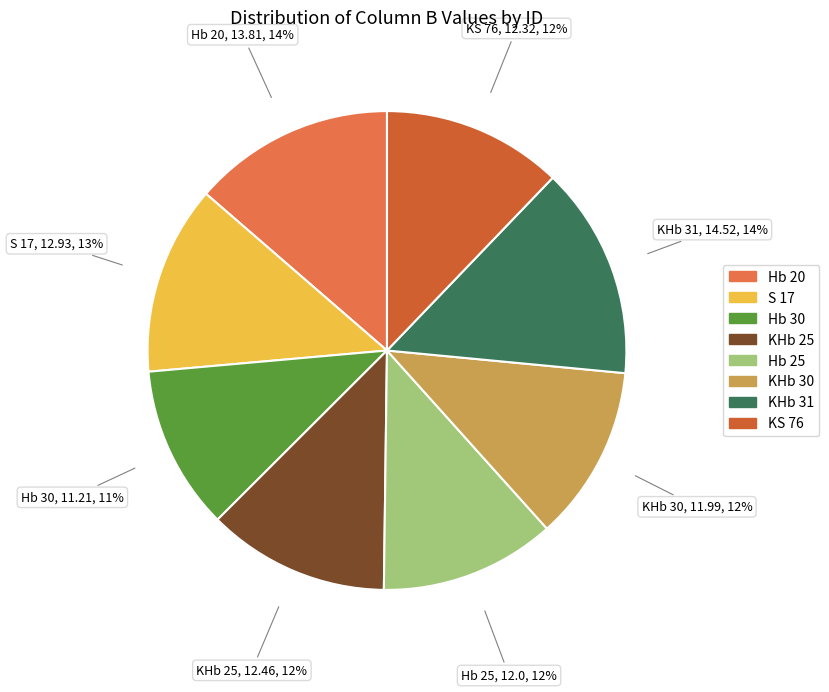

To the nearest percent, what is the combined percentage of S 17 and KHb 31?

27%